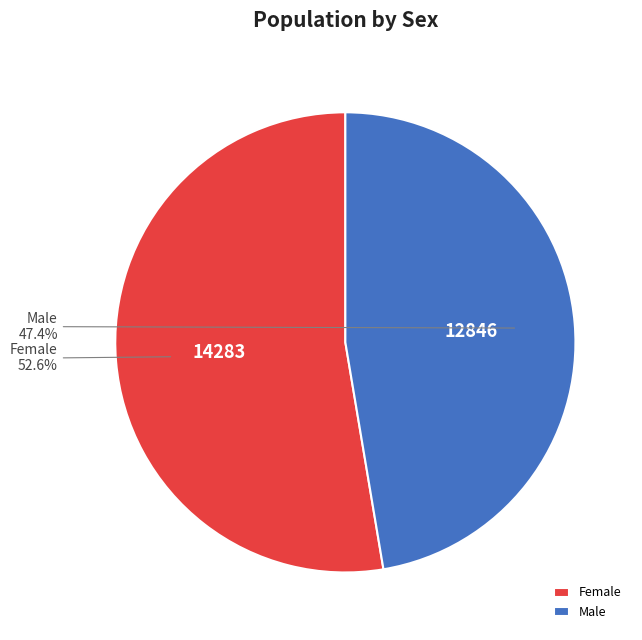

To the nearest percent, what is the average slice percentage?

50%